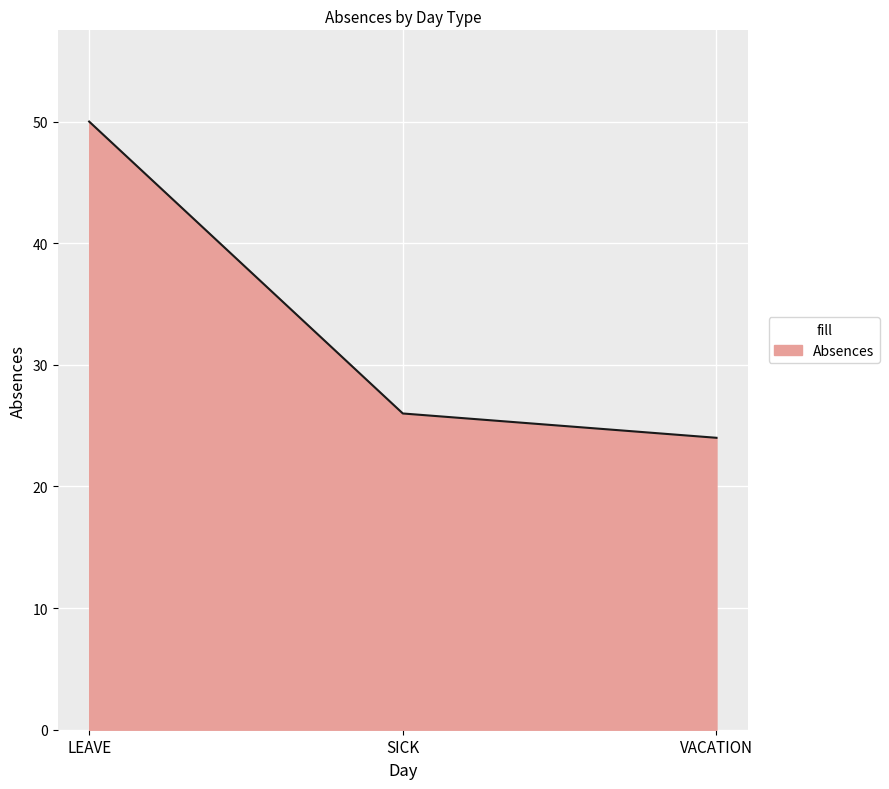

List the labels in order of value, largest first.

LEAVE, SICK, VACATION